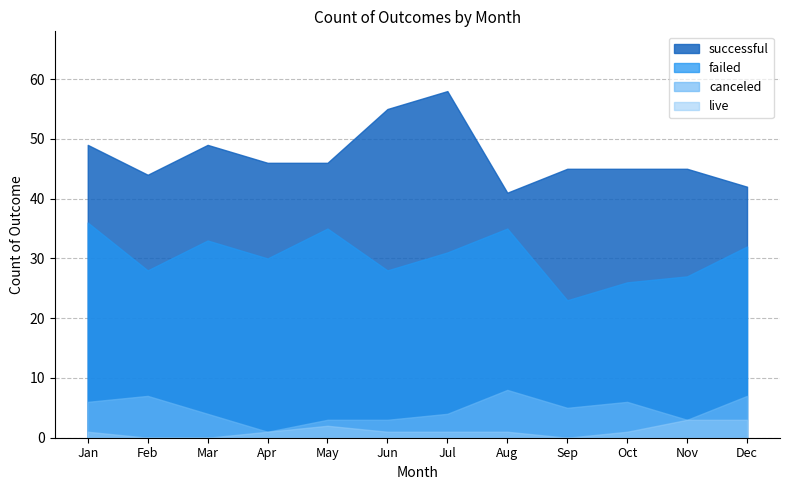

At which category does live reach its first local peak?

May